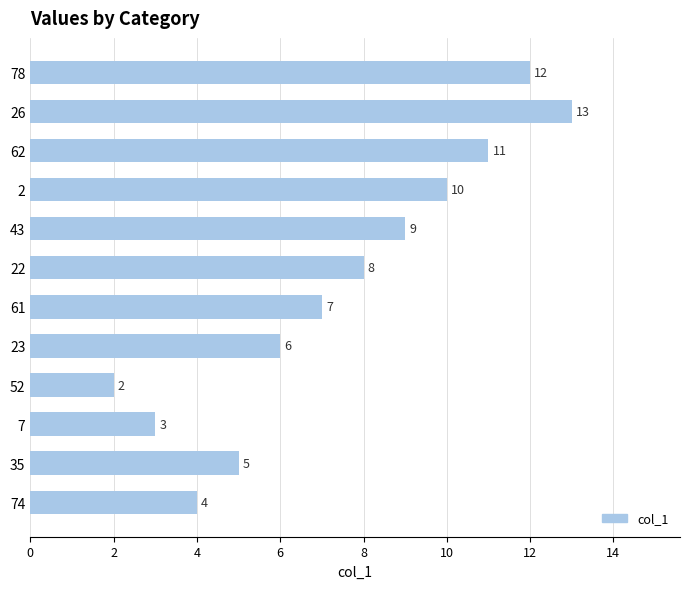

Reading top to bottom, transcribe all the data shown in this chart.

12	13	11	10	9	8	7	6	2	3	5	4